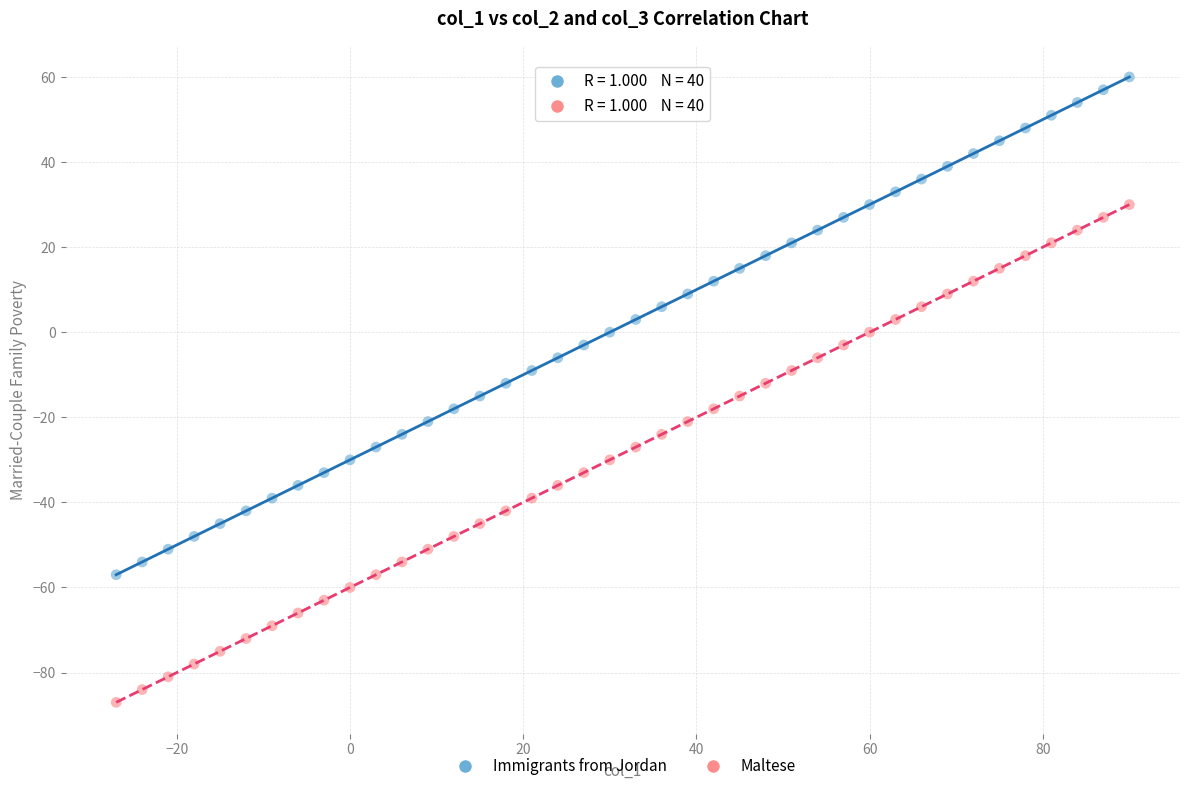

What is the X range (max minus min) for the scatter plot?

117